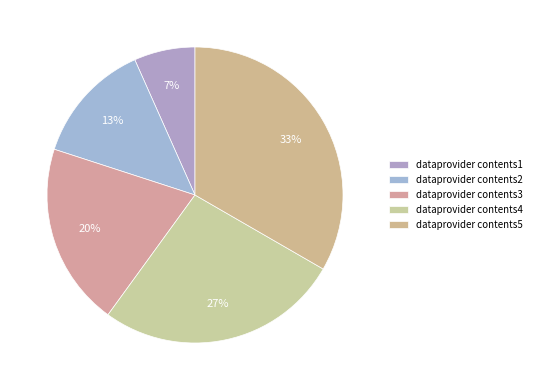

Between dataprovider contents5 and dataprovider contents4, which is larger?

dataprovider contents5